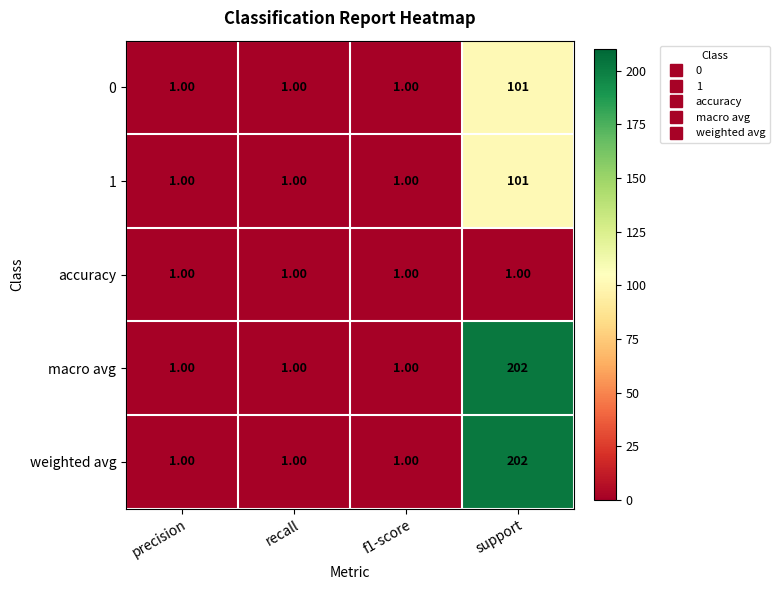

Which category has the highest value across all series?

support